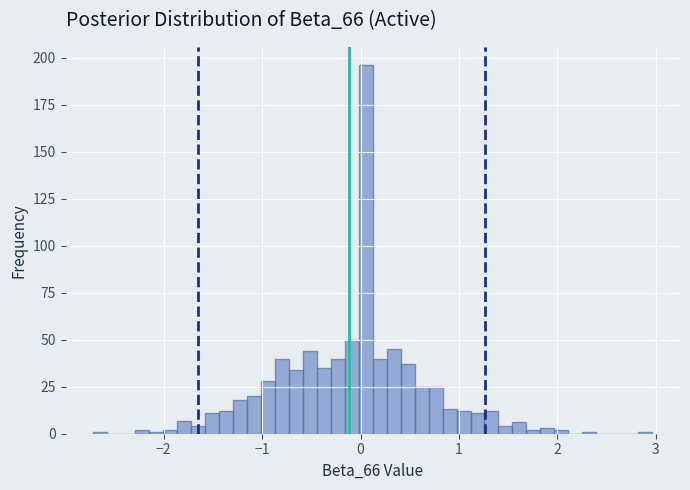

Around what value on the x-axis is the tallest bar? Give the approximate position of its centre, as read against the axis.

0.1